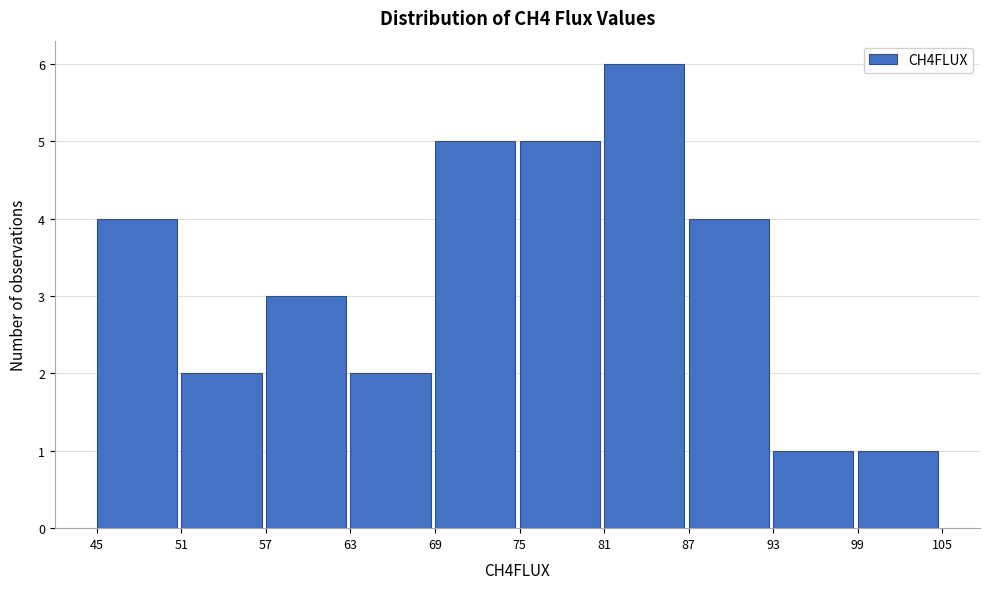

Reading left to right, transcribe this chart: for each bar, give the range it covers on the x-axis and its height. The values are not printed on the chart, so give them approximately, as read against the axis.

45 to 51: 4
51 to 57: 2
57 to 63: 3
63 to 69: 2
69 to 75: 5
75 to 81: 5
81 to 87: 6
87 to 93: 4
93 to 99: 1
99 to 105: 1